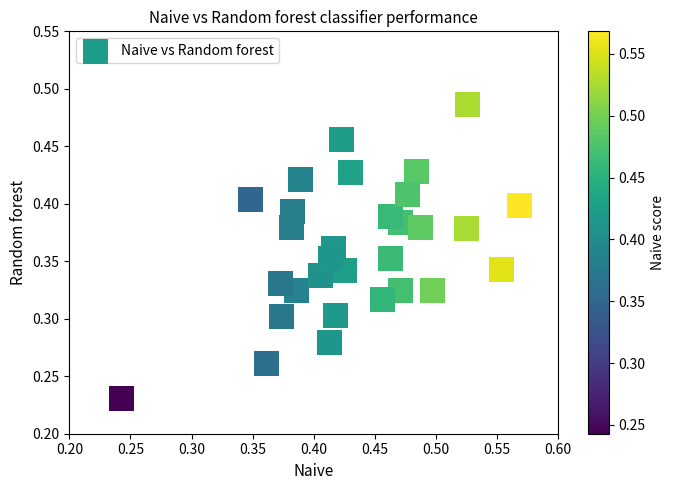

How many points are shown in the scatter plot?

30